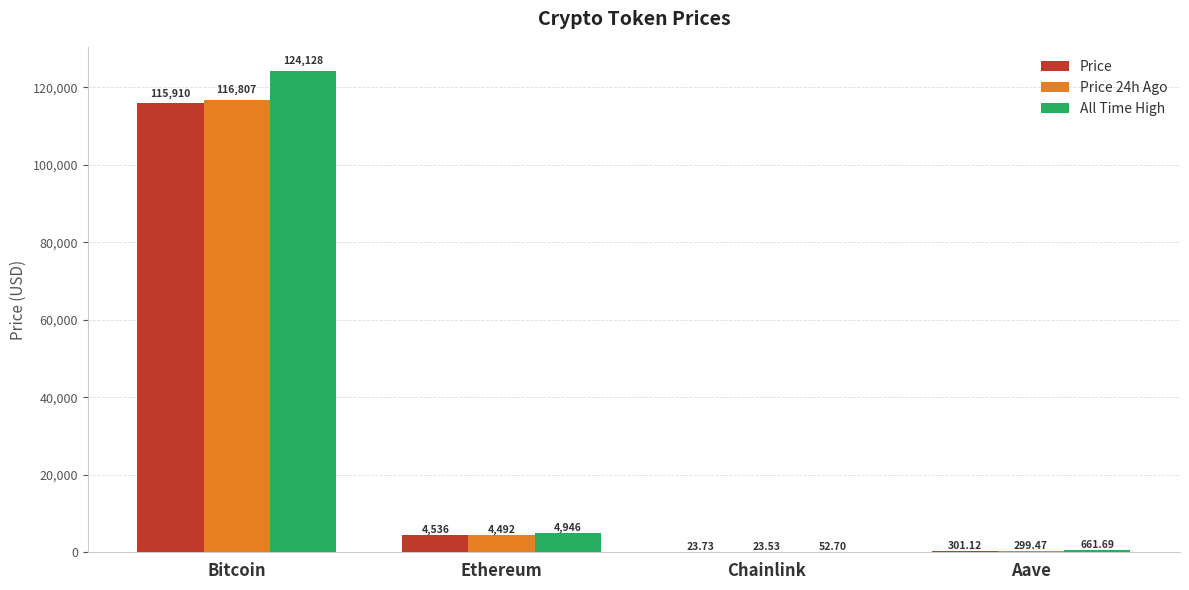

At which label does All Time High first exceed 4946?

Bitcoin